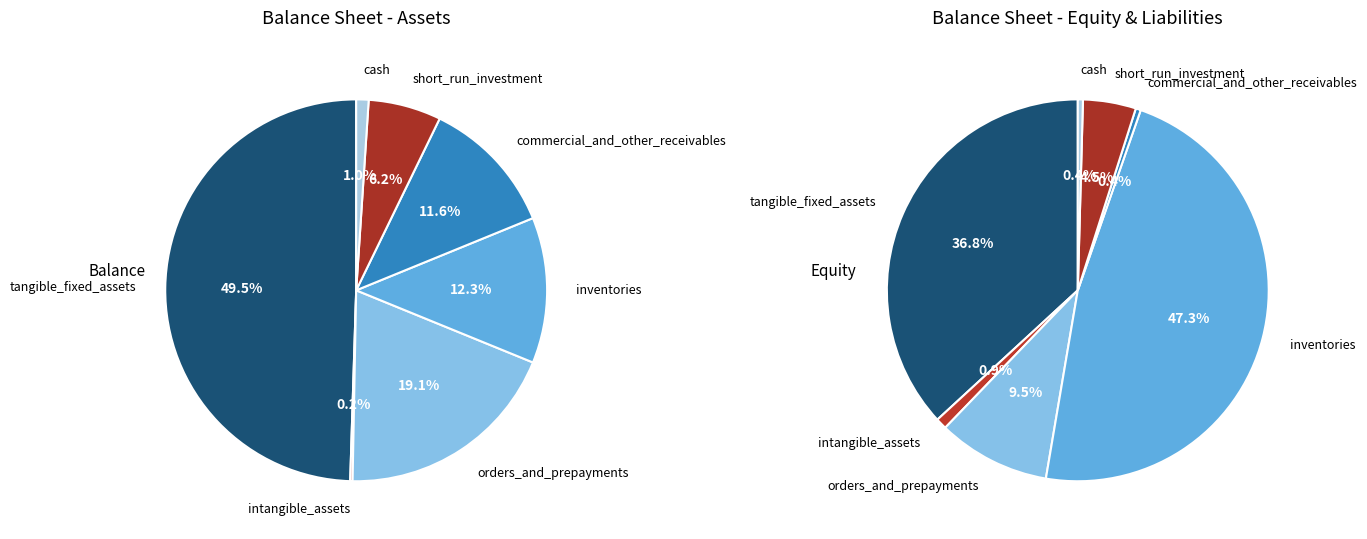

What percentage is the short_run_investment slice, to the nearest percent?

6%